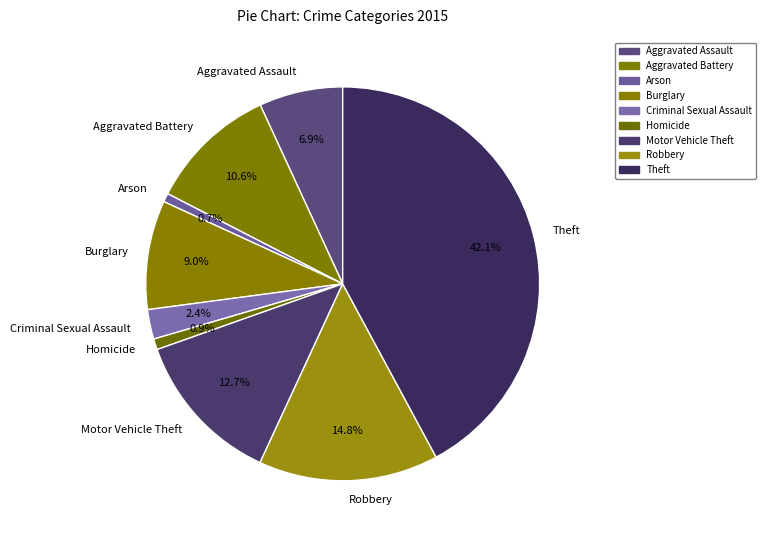

What is the largest slice in the pie chart?

Theft